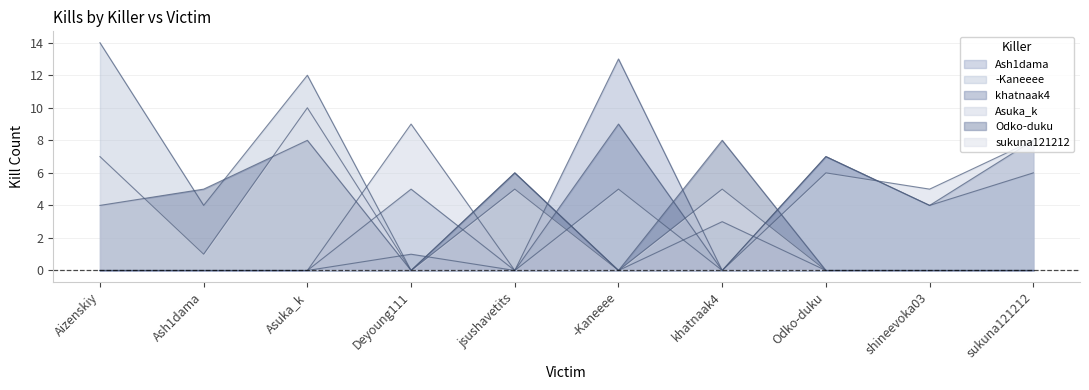

List the series in order of their peak value, highest first.

-Kaneeee, Ash1dama, sukuna121212, khatnaak4, Asuka_k, Odko-duku